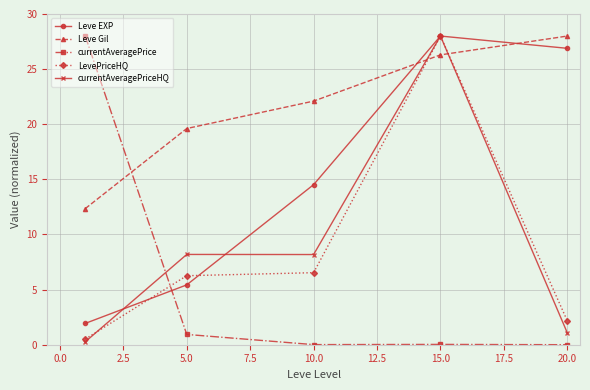

What is the maximum value shown in the chart?

28.0